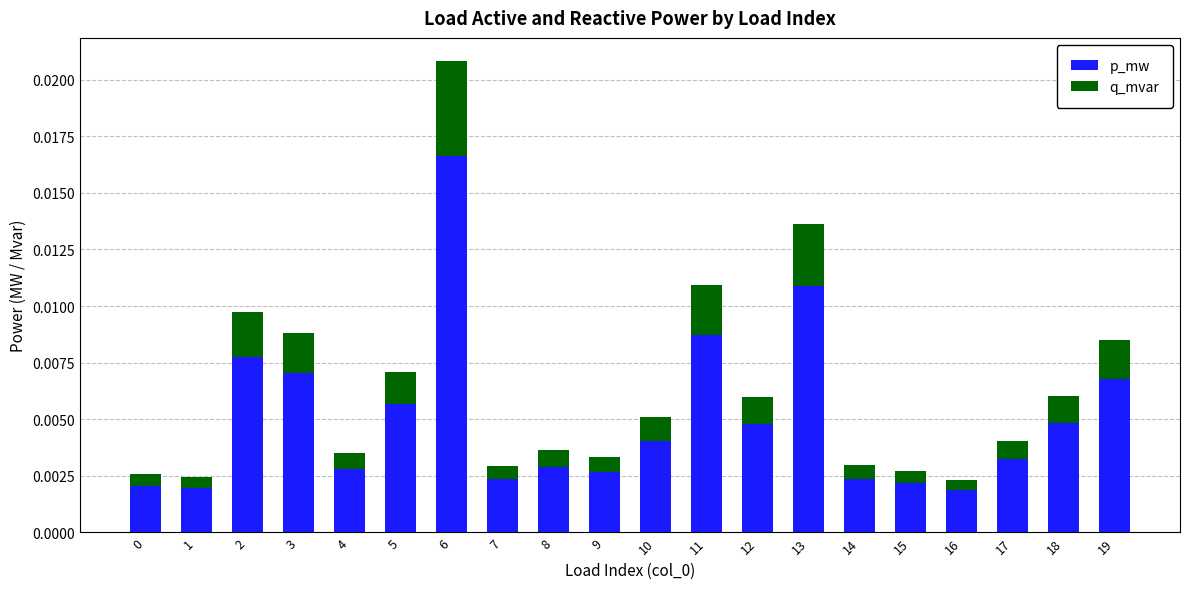

Which category has the highest value in the p_mw series?

6